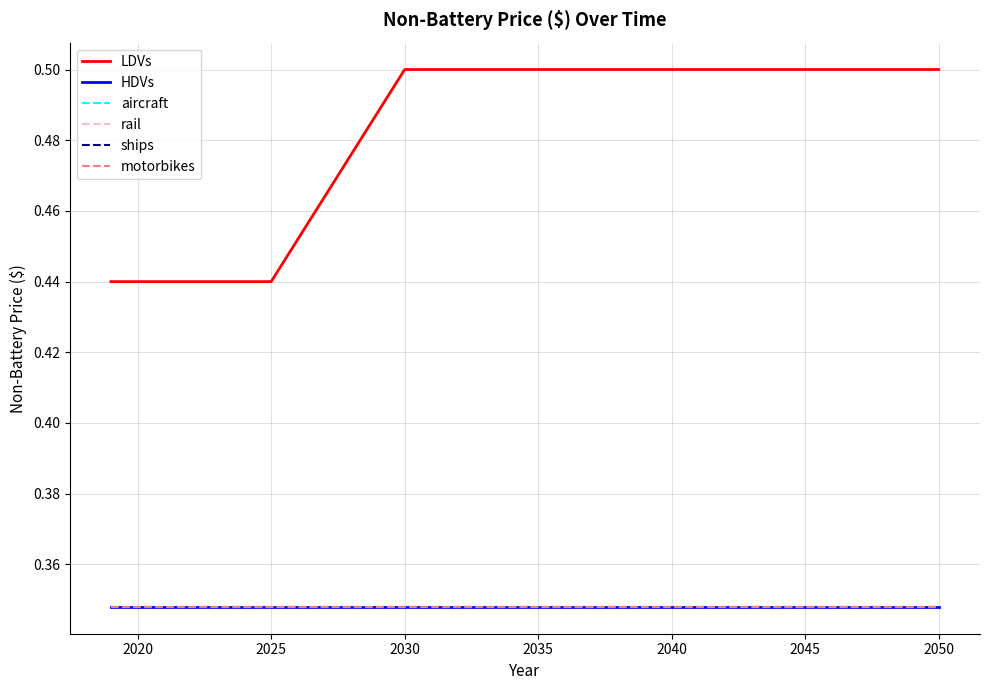

At which category is the sum across all series the highest?

2030